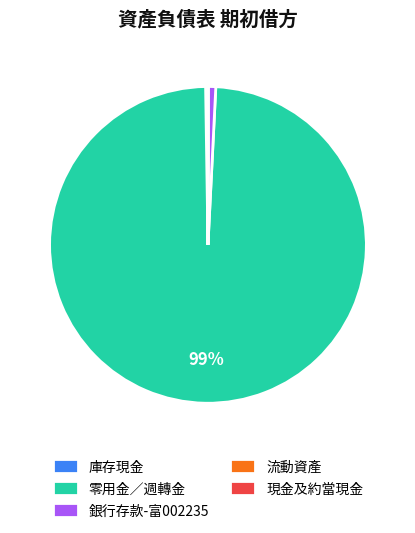

The 銀行存款-富002235 slice represents 1% of the pie. True or false?

True